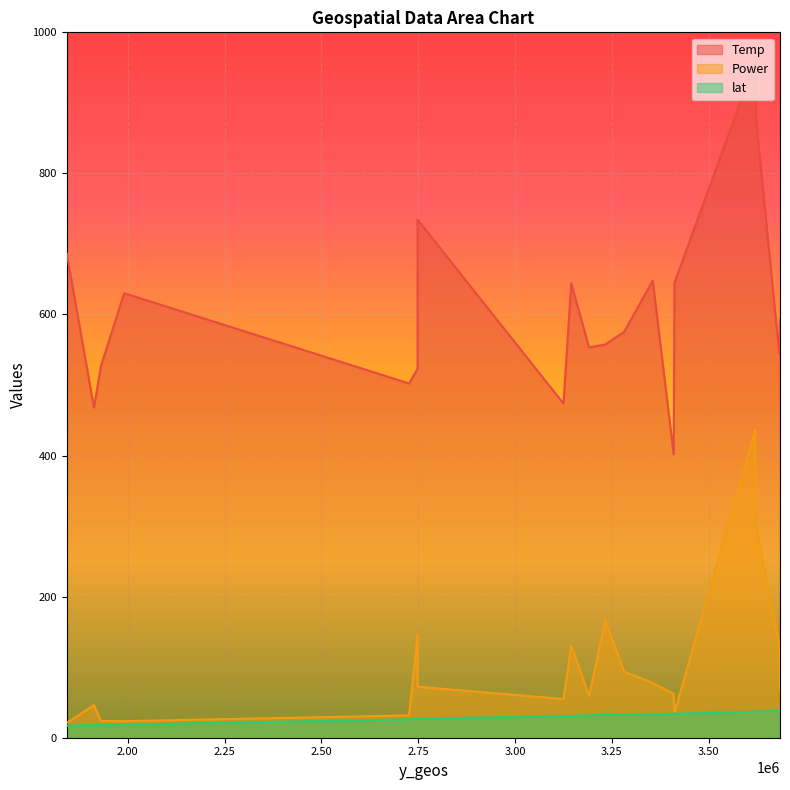

What is the difference between the maximum and minimum values in the Power series?

414.9